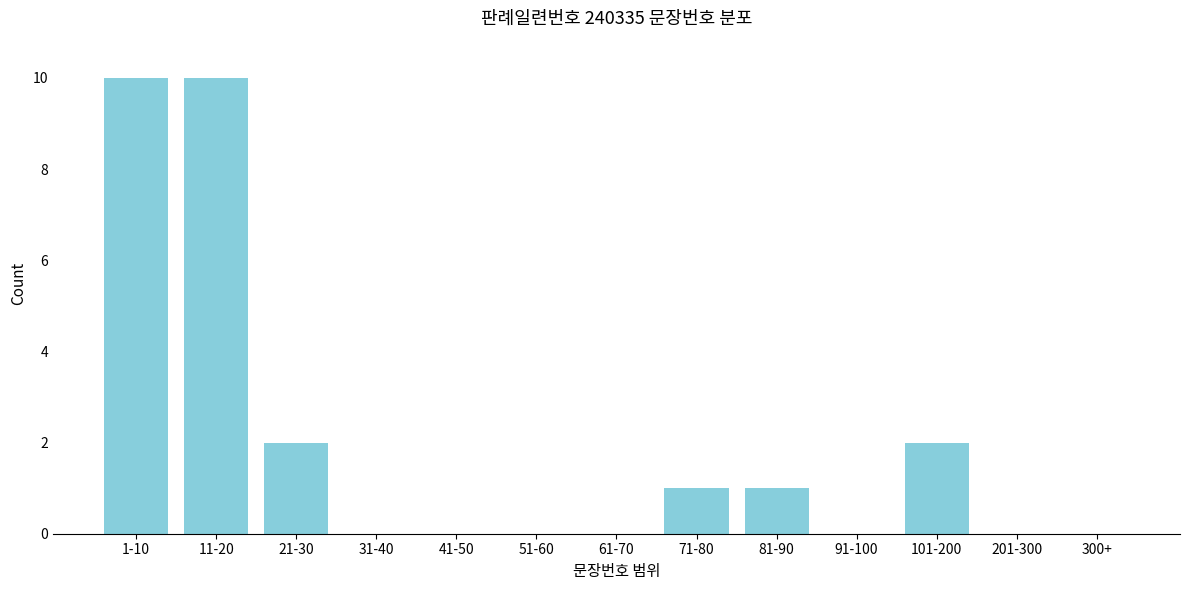

Reading left to right, what are all the values shown in this chart?

1-10=10	11-20=10	21-30=2	31-40=0	41-50=0	51-60=0	61-70=0	71-80=1	81-90=1	91-100=0	101-200=2	201-300=0	300+=0